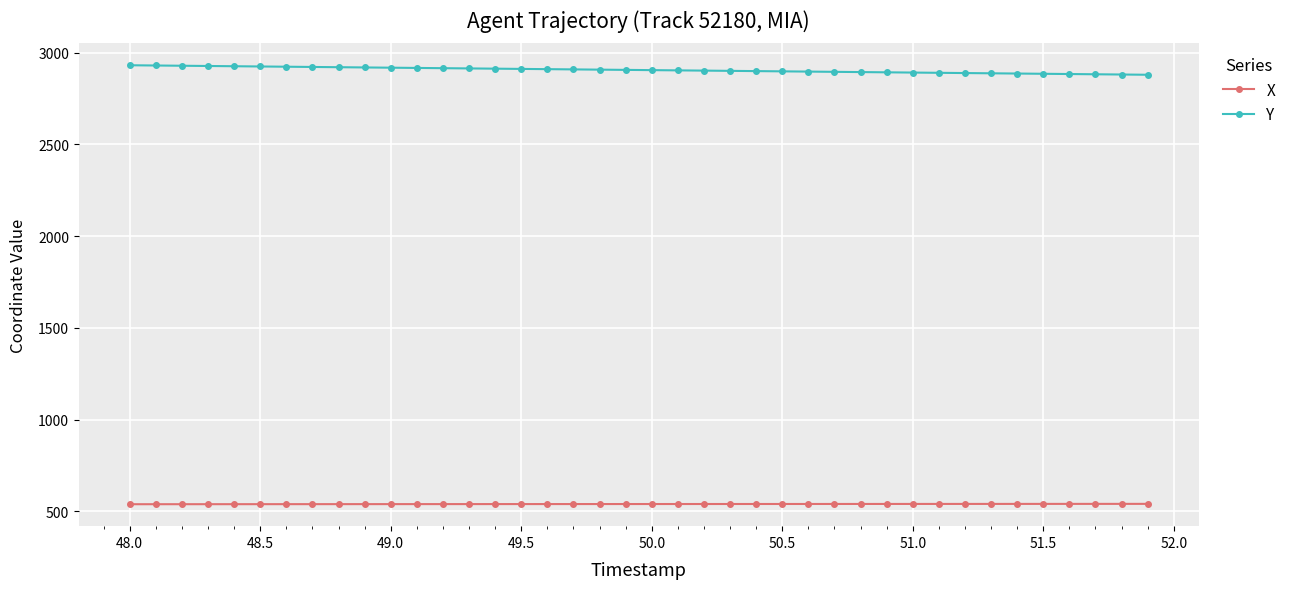

What is the smallest value displayed?

539.3